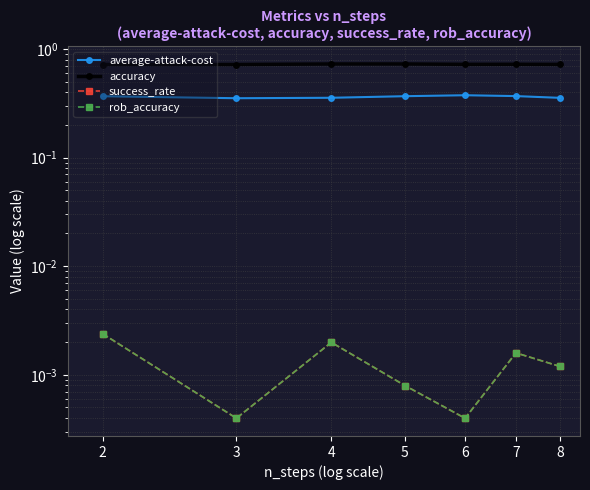

What is the greatest value displayed?

0.7